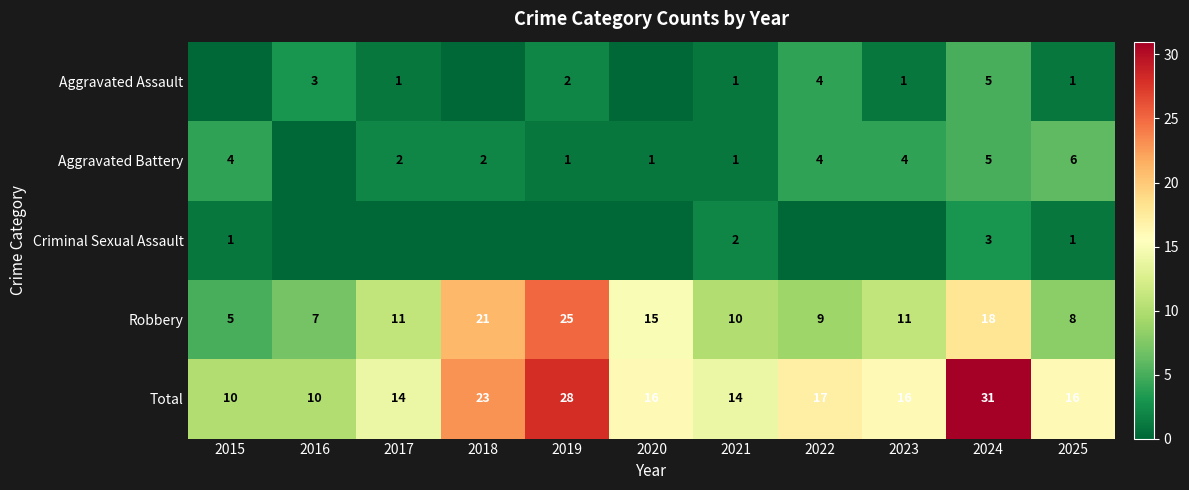

Rank the series at 2025 from highest to lowest value.

Total, Robbery, Aggravated Battery, Aggravated Assault, Criminal Sexual Assault